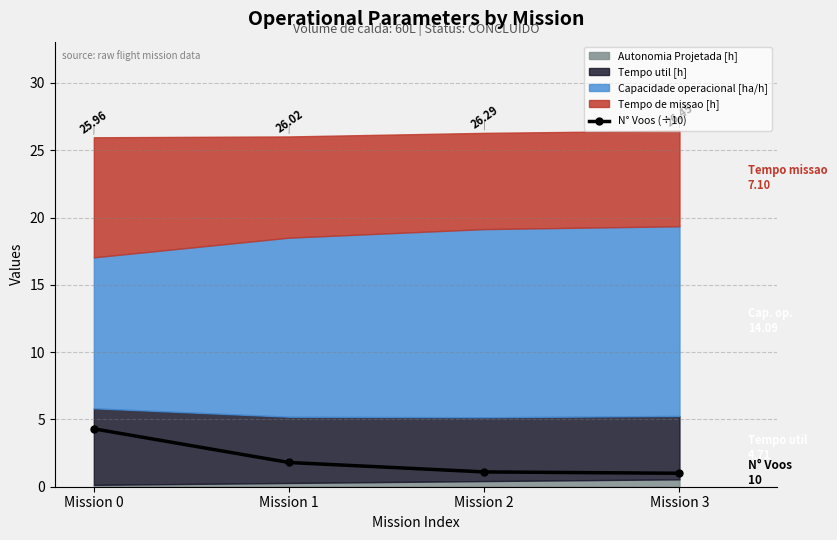

What is the difference between the maximum and second lowest values?

3.2